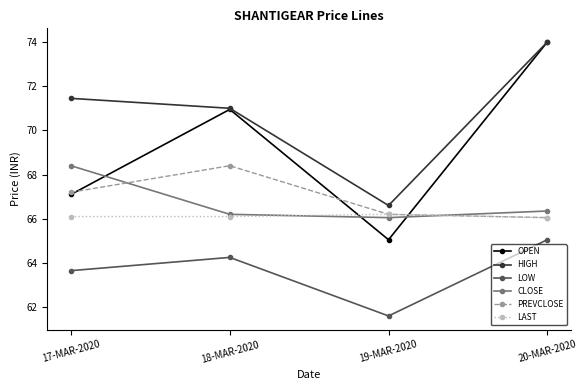

The value of LOW at 20-MAR-2020 is 37.5. True or false?

False